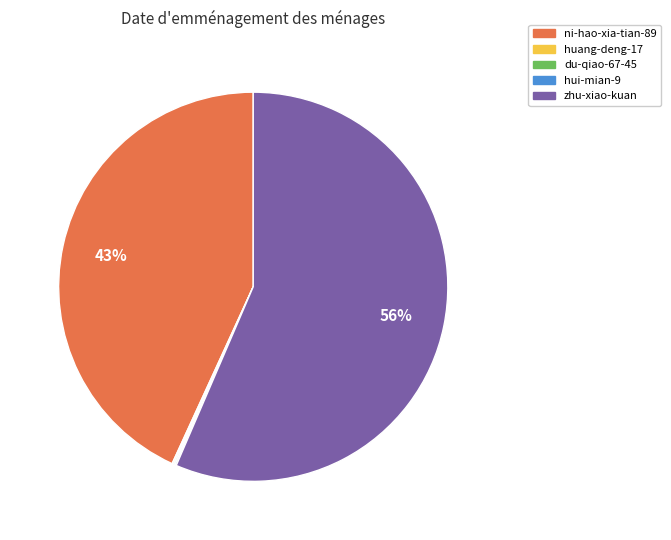

What is the majority slice?

zhu-xiao-kuan